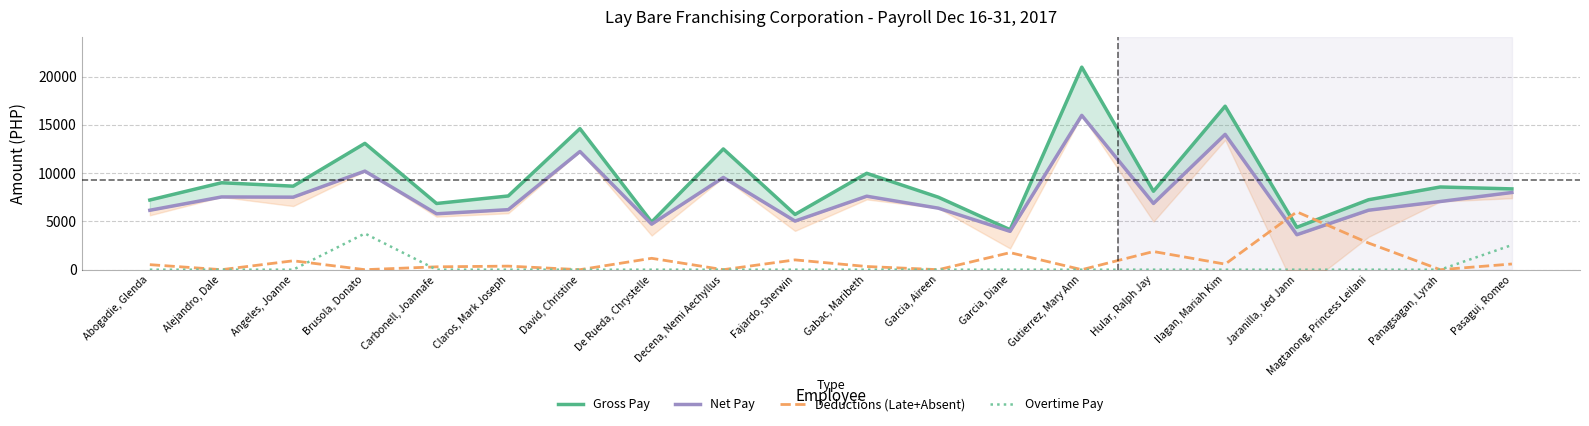

Rank the categories by Deductions (Late+Absent) value from highest to lowest.

Jaranilla, Jed Jann, Magtanong, Princess Leilani, Hular, Ralph Jay, Garcia, Diane, De Rueda, Chrystelle, Fajardo, Sherwin, Angeles, Joanne, Pasagui, Romeo, Ilagan, Mariah Kim, Abogadie, Glenda, Claros, Mark Joseph, Gabac, Maribeth, Carbonell, Joannafe, Alejandro, Dale, Brusola, Donato, David, Christine, Decena, Nemi Aechyllus, Garcia, Aireen, Gutierrez, Mary Ann, Panagsagan, Lyrah